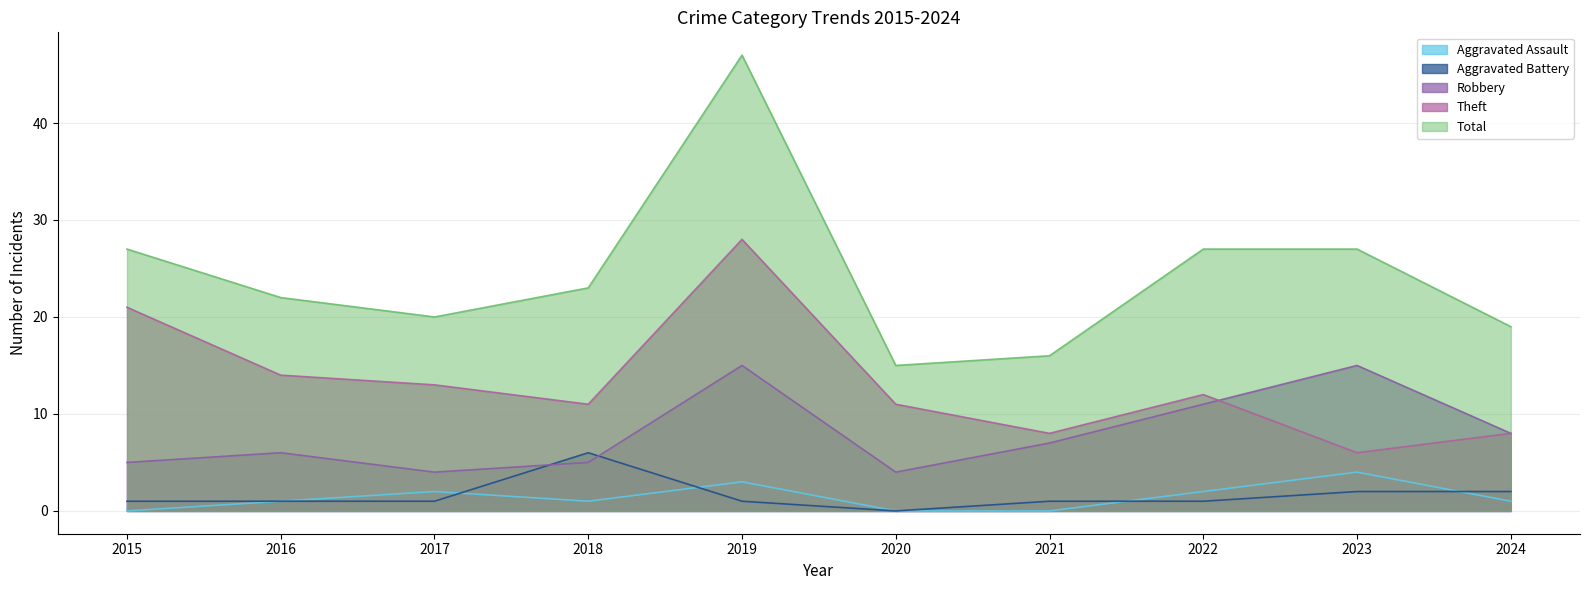

Reading left to right, extract all data points from this chart.

Aggravated Assault: 2015=0	2016=1	2017=2	2018=1	2019=3	2020=0	2021=0	2022=2	2023=4	2024=1
Aggravated Battery: 2015=1	2016=1	2017=1	2018=6	2019=1	2020=0	2021=1	2022=1	2023=2	2024=2
Robbery: 2015=5	2016=6	2017=4	2018=5	2019=15	2020=4	2021=7	2022=11	2023=15	2024=8
Theft: 2015=21	2016=14	2017=13	2018=11	2019=28	2020=11	2021=8	2022=12	2023=6	2024=8
Total: 2015=27	2016=22	2017=20	2018=23	2019=47	2020=15	2021=16	2022=27	2023=27	2024=19